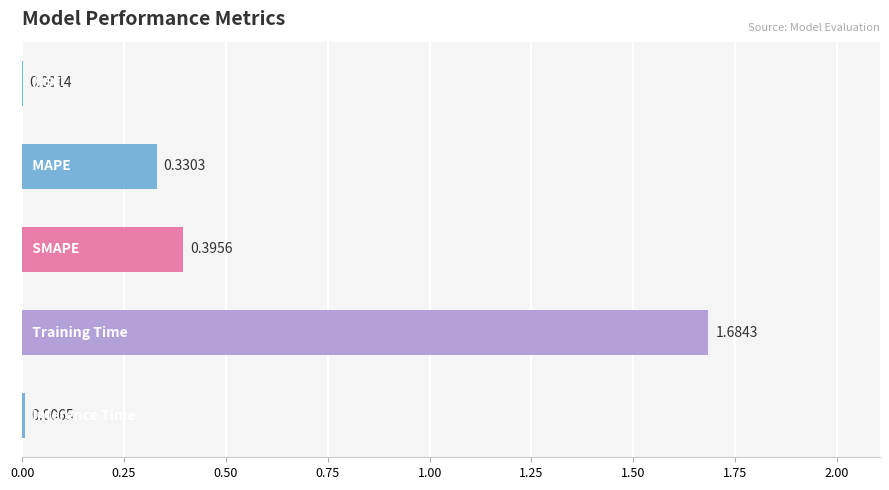

What is the sum of all values?

2.4